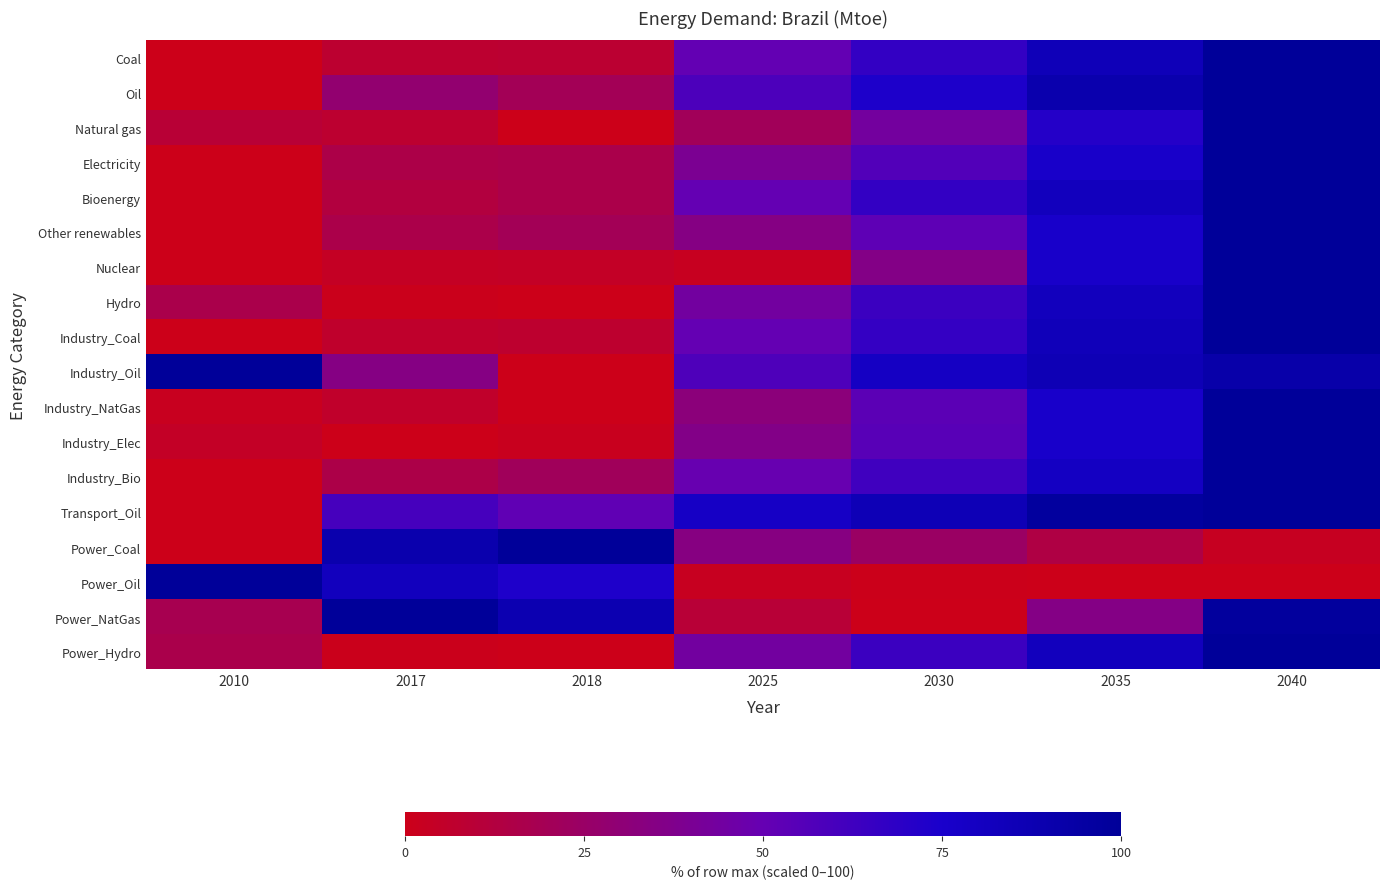

At which category is the sum across all series the highest?

2040